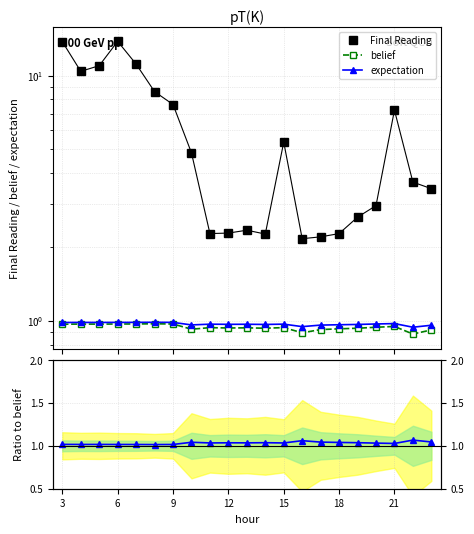

The value of belief at 15 is 0.9. True or false?

True